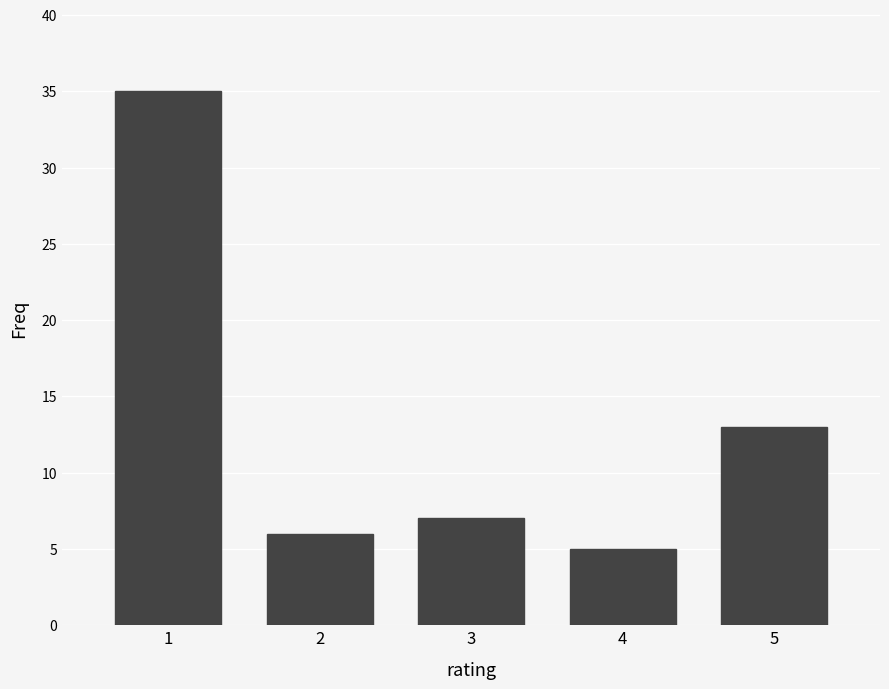

Reading left to right, extract all data points from this chart.

1=35	2=6	3=7	4=5	5=13